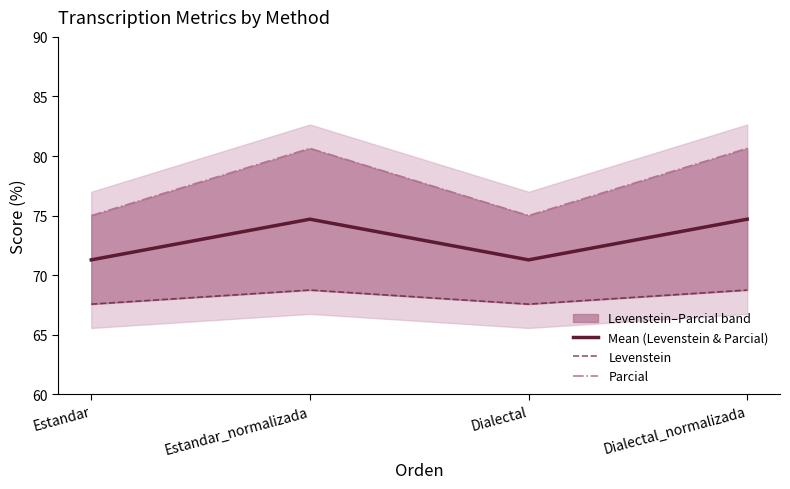

List the series in order of their overall mean, highest first.

Parcial, Mean (Levenstein & Parcial), Levenstein